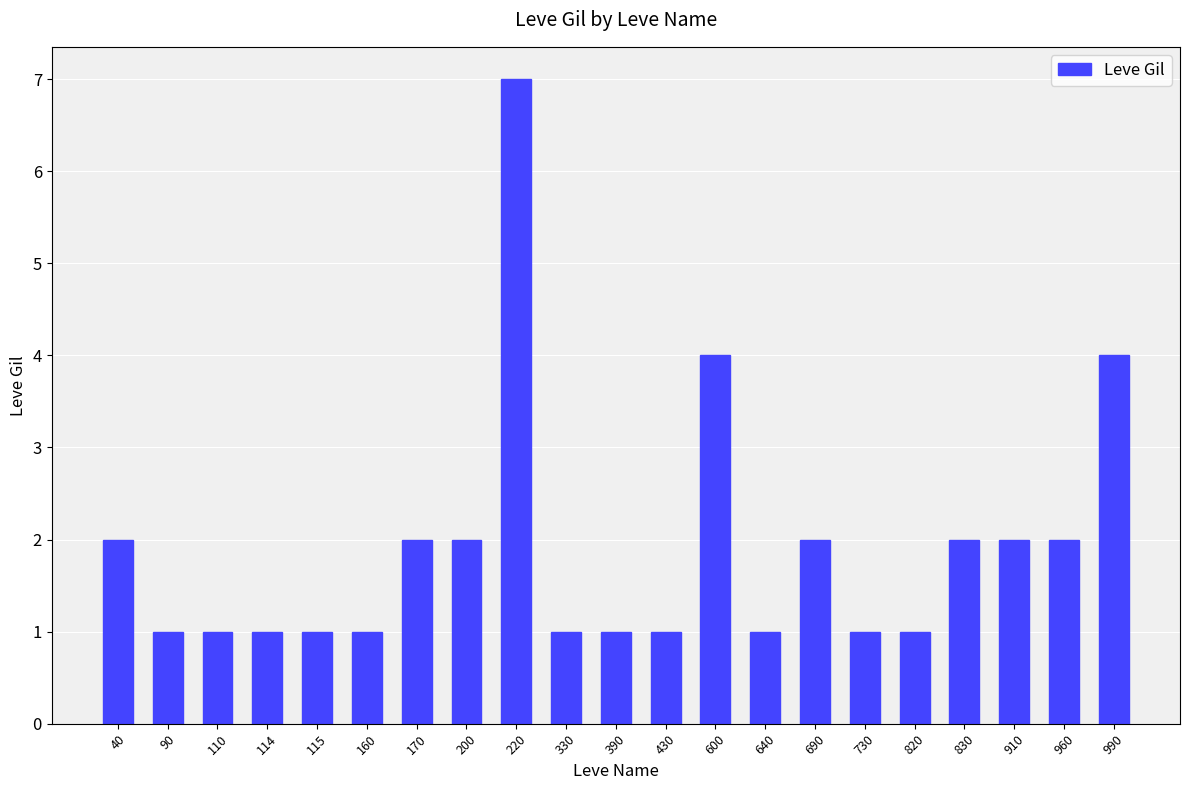

What is the value of the 17th bar from the left?

1